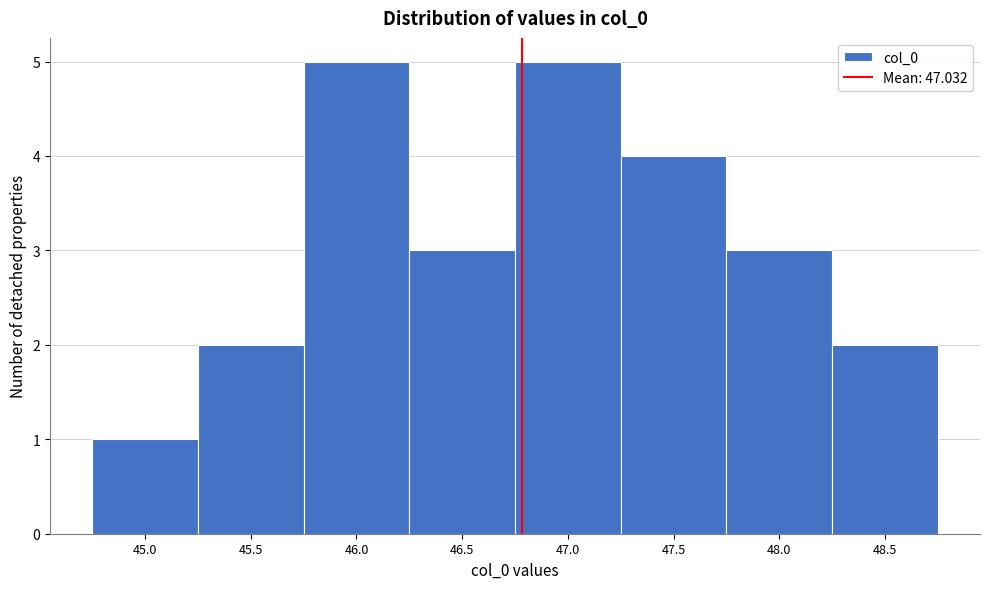

Reading left to right, list all the values displayed in this chart.

1	2	5	3	5	4	3	2